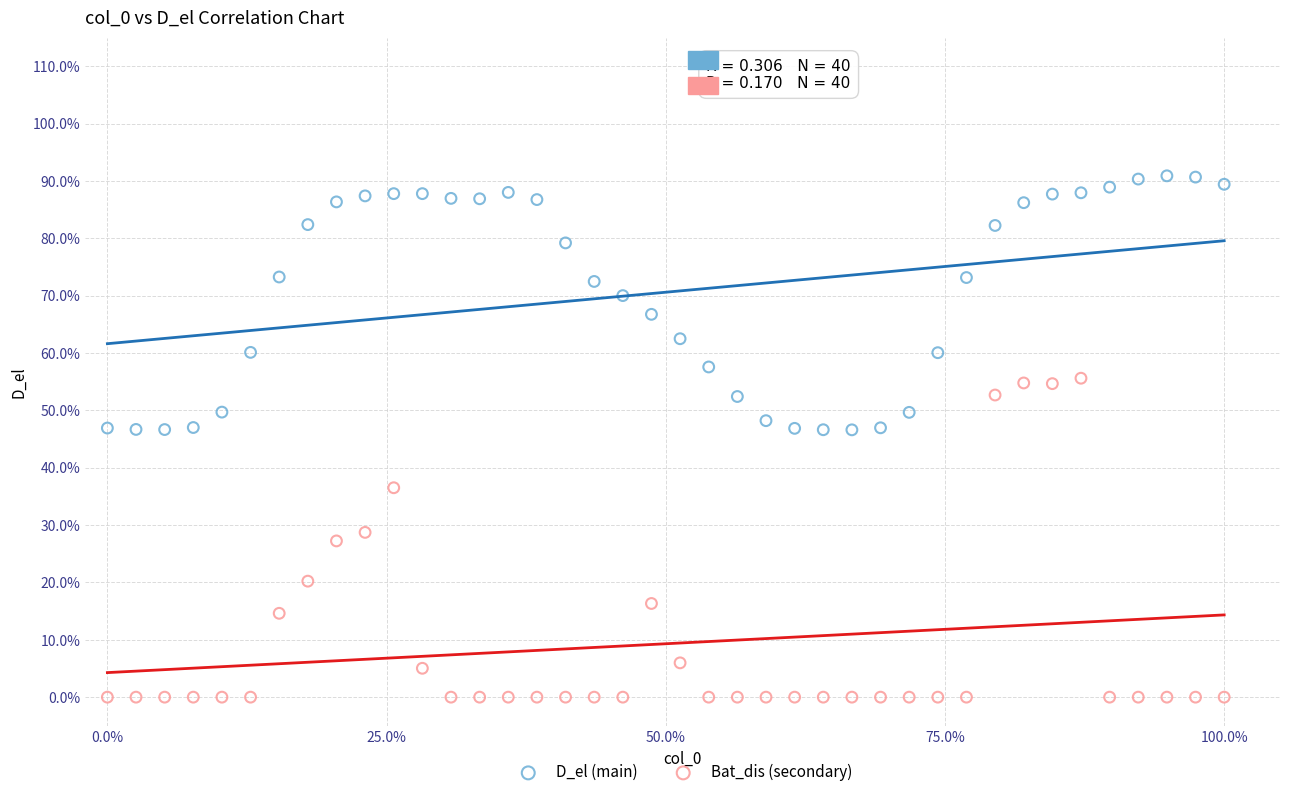

Which series has the largest Y range (max minus min)?

Bat_dis (secondary)